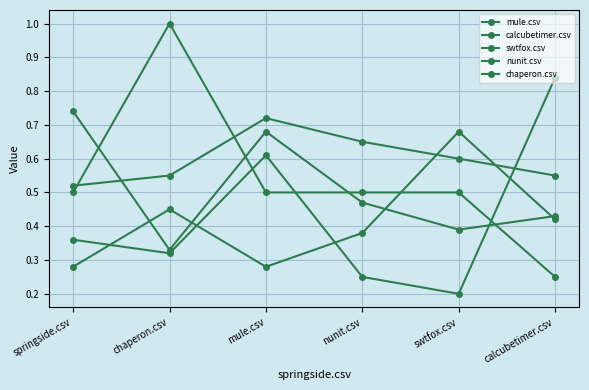

What is the label of the 1st point from the left?

springside.csv